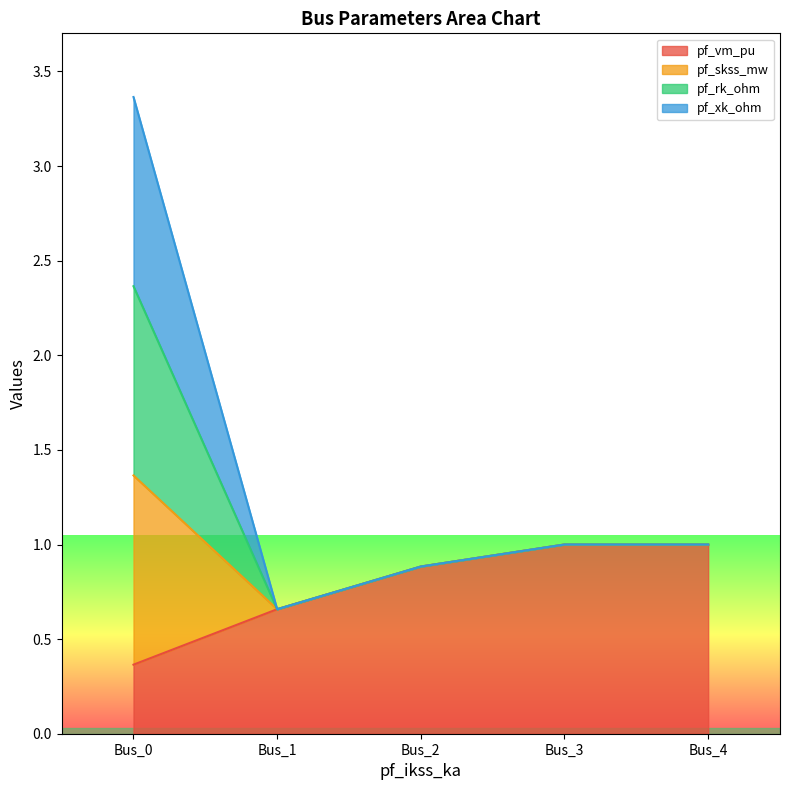

How many values in the pf_skss_mw series exceed 1?

1